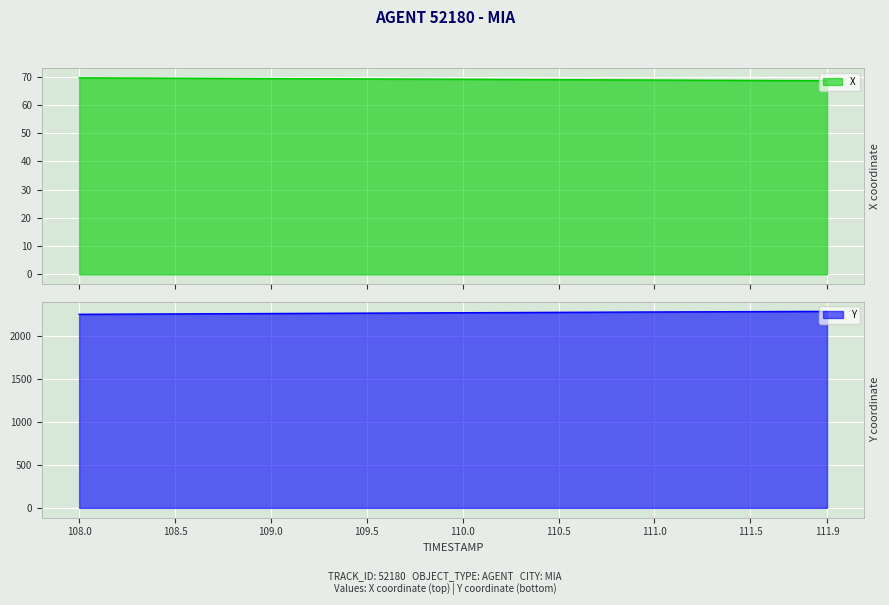

True or false: Y has more than 0 interior local peaks.

False